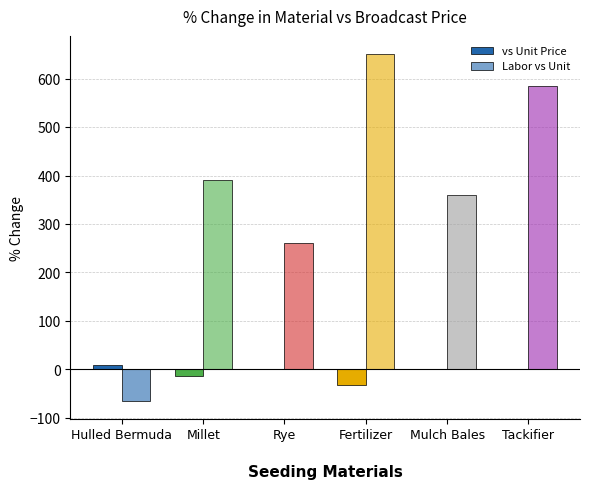

Are the bars horizontal?

No